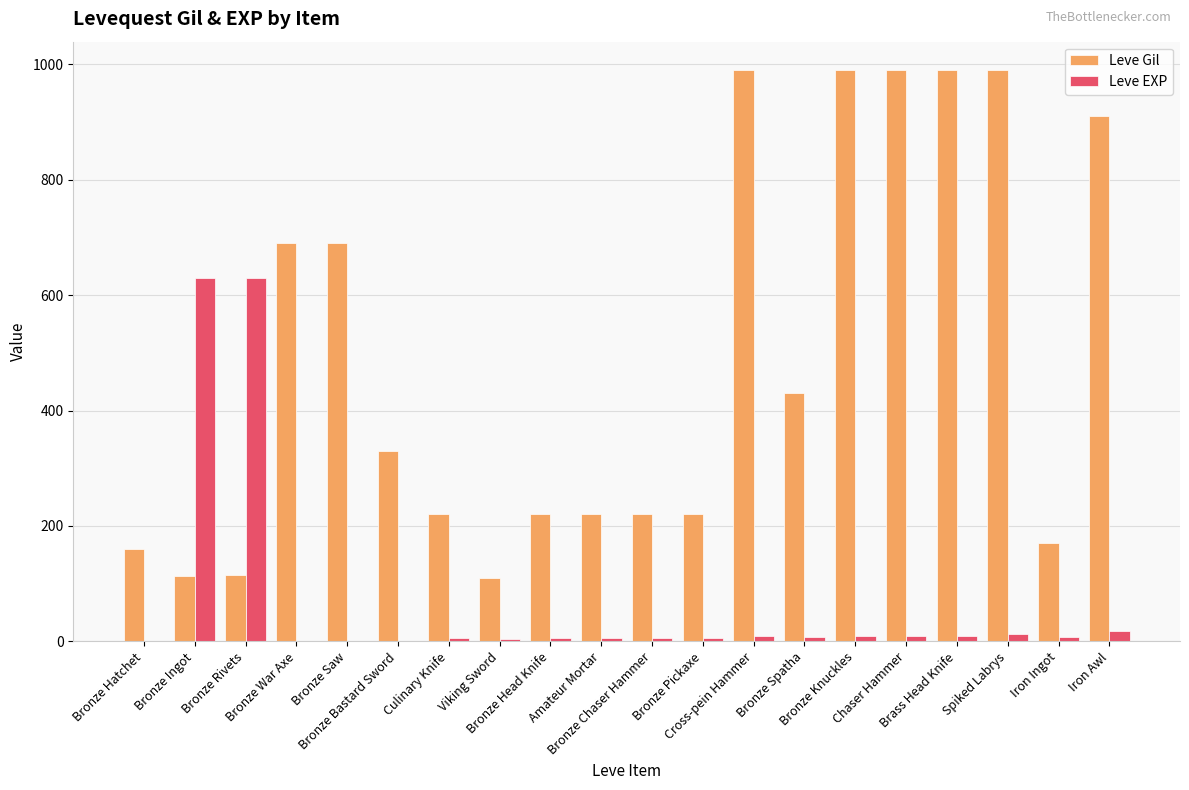

Is the value of Leve EXP at Bronze Spatha greater than the value of Leve Gil at Bronze Head Knife?

No